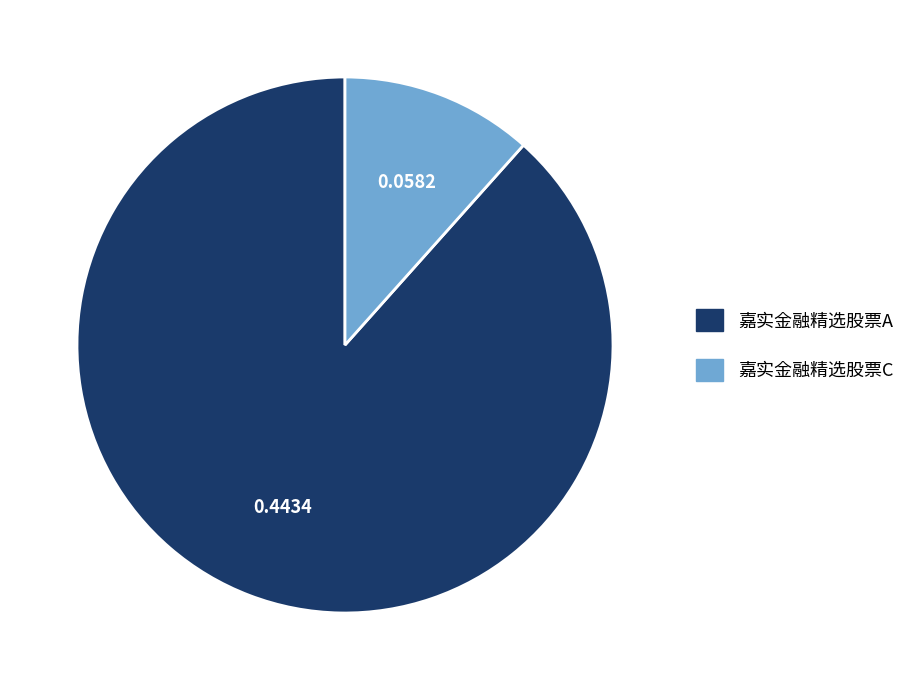

How many segments does this pie chart have?

2